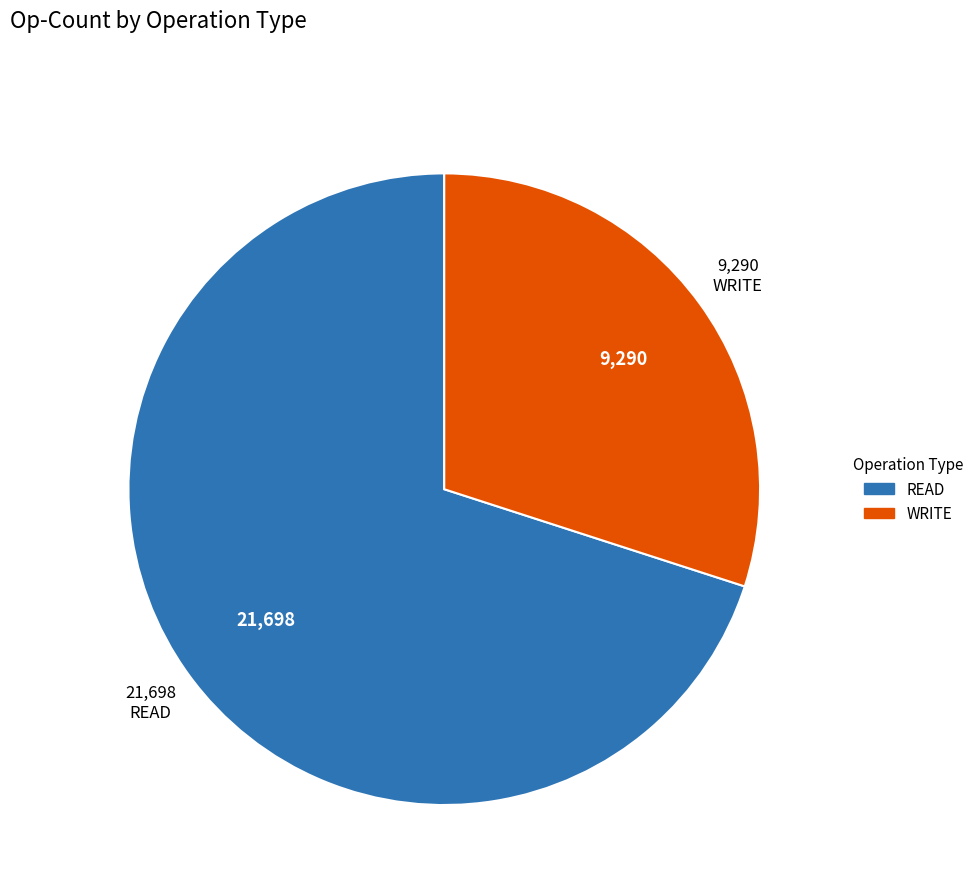

Does any single category account for the majority?

Yes